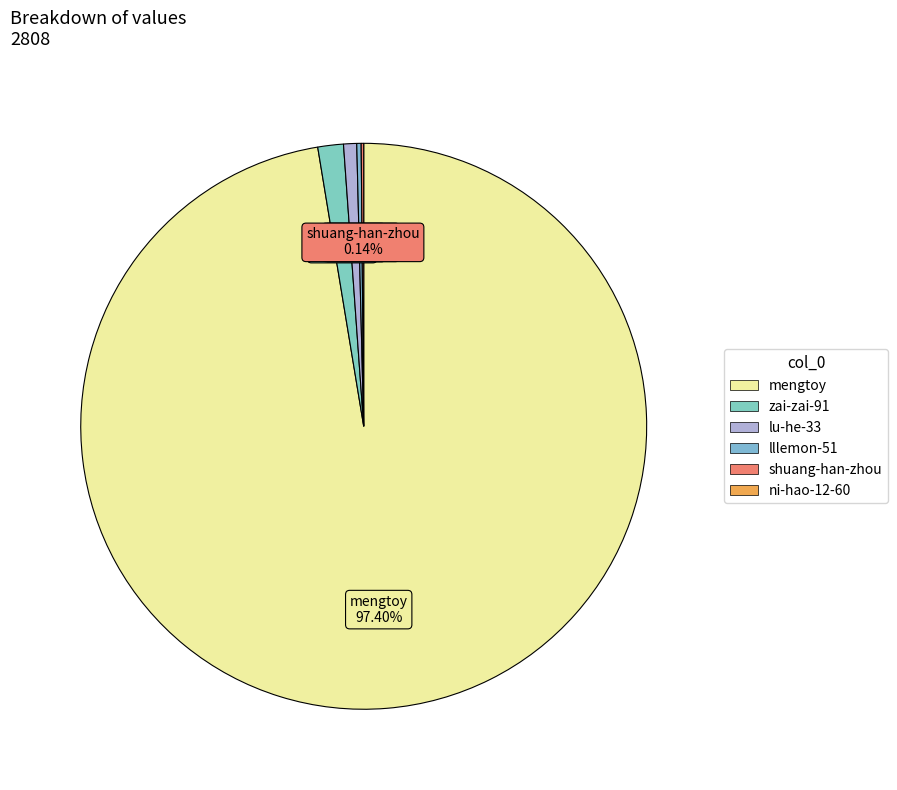

Is there any slice that represents more than half of the pie?

Yes